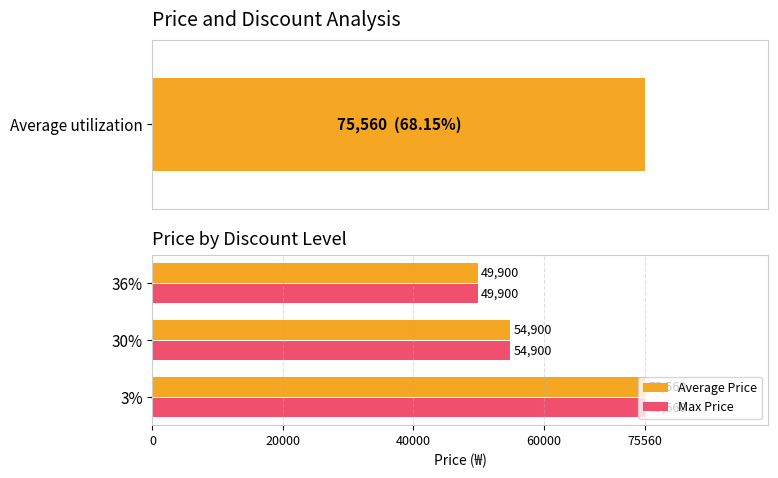

What is the difference between the Average Price values at 36% and 3%?

25660